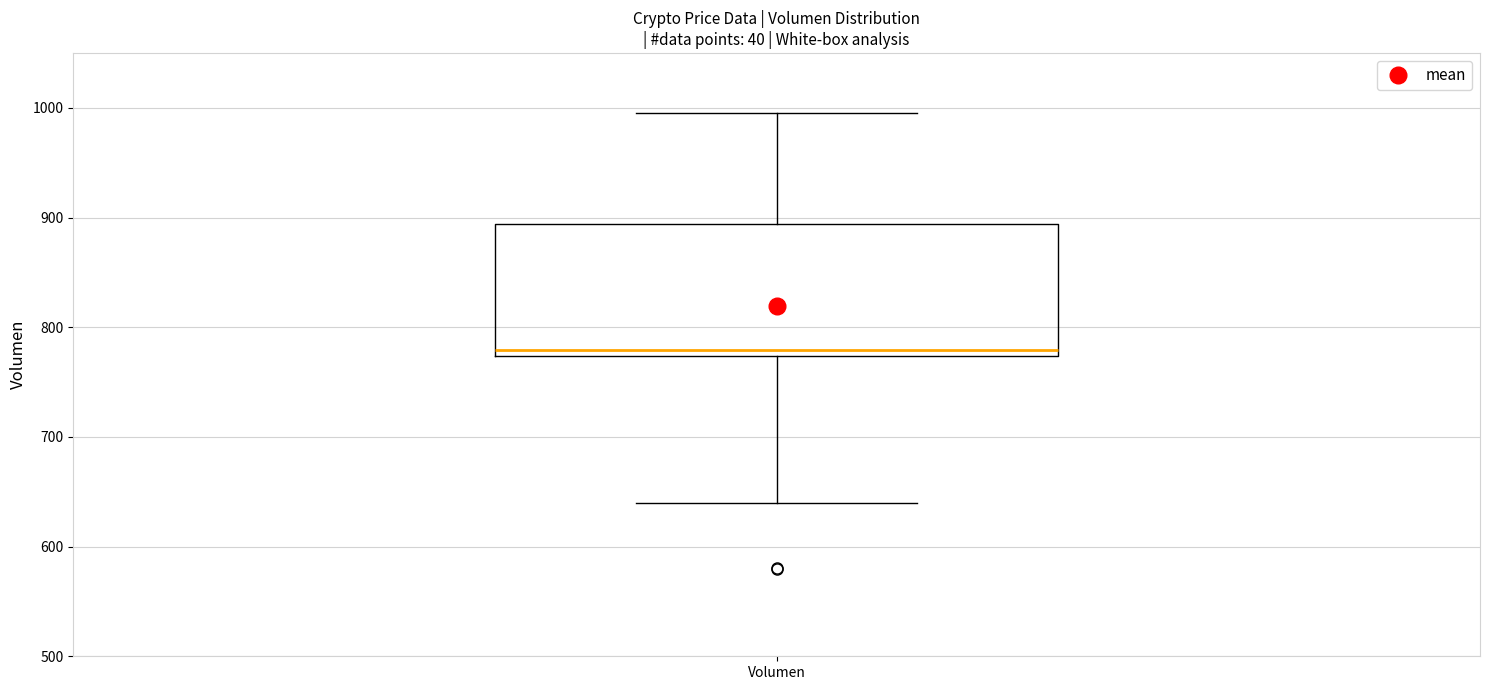

Transcribe this box plot: give where the median line is, the range the box spans, and where the two whiskers end, as read against the y-axis. The values are not printed on the chart, so give them approximately, as read against the axis.

median 780, box 770 to 890, whiskers 640 to 1000